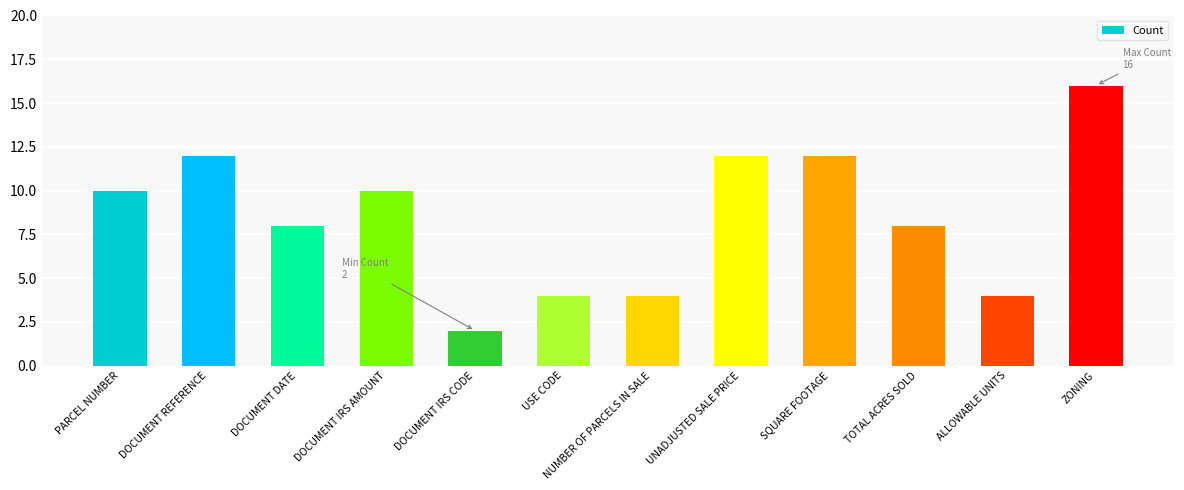

What is the sum of all values?

102